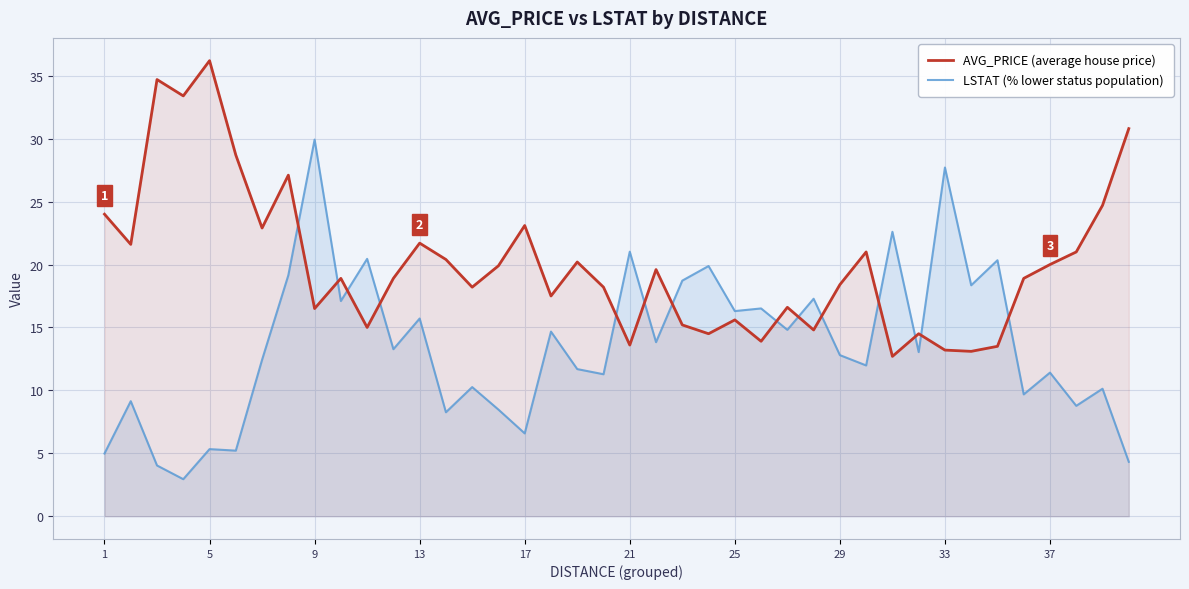

List the series in order of their peak value, highest first.

AVG_PRICE (average house price), LSTAT (% lower status population)